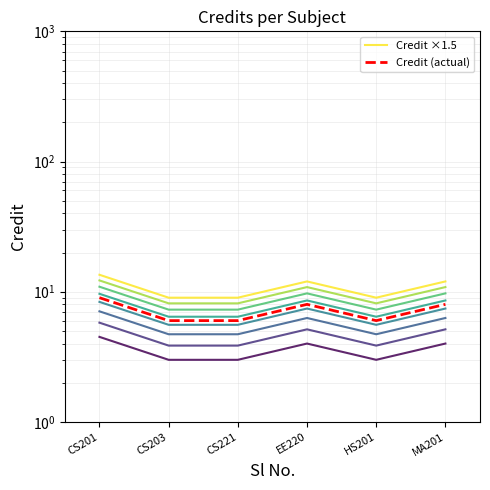

What is the difference between the maximum and second lowest values?

1.5